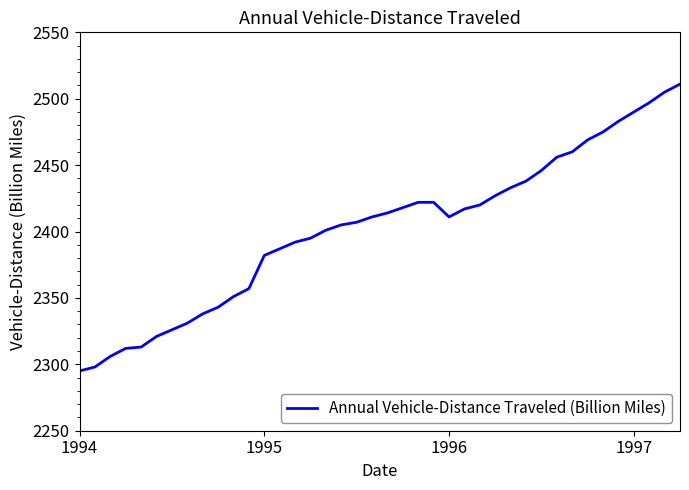

What is the smallest value displayed?

2295